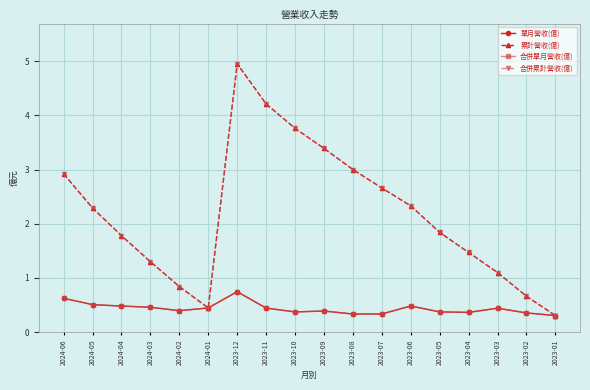

True or false: 合併單月營收(億) and 合併累計營收(億) intersect in this chart.

False